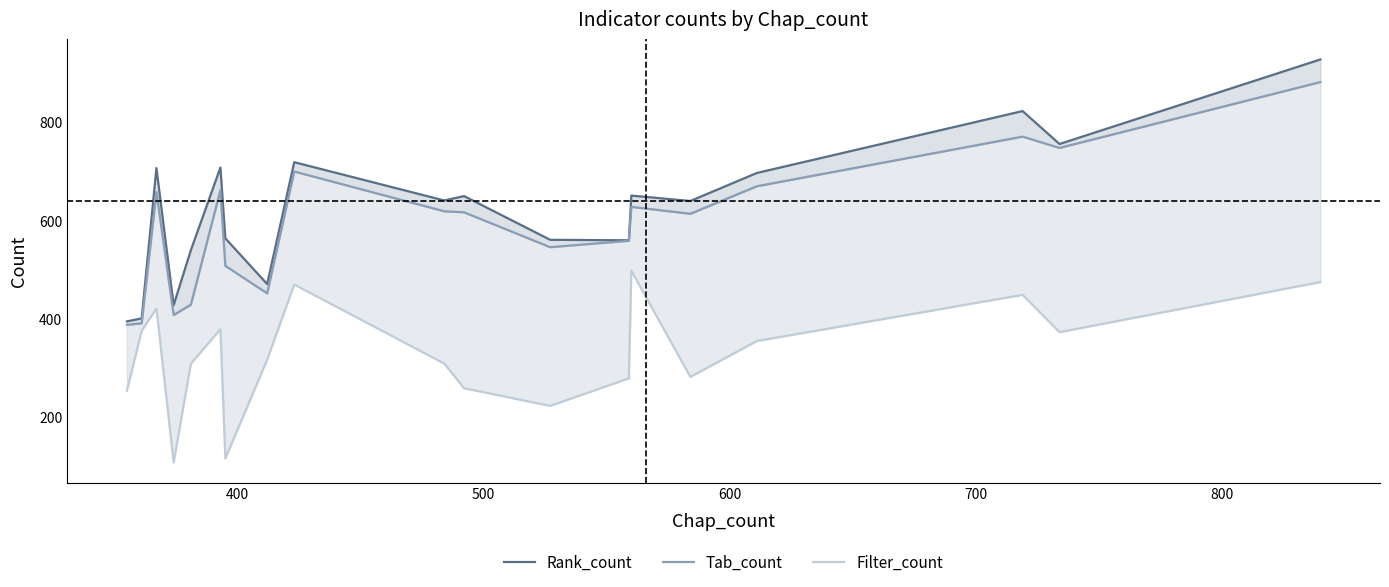

At how many categories does at least one series exceed 456?

17